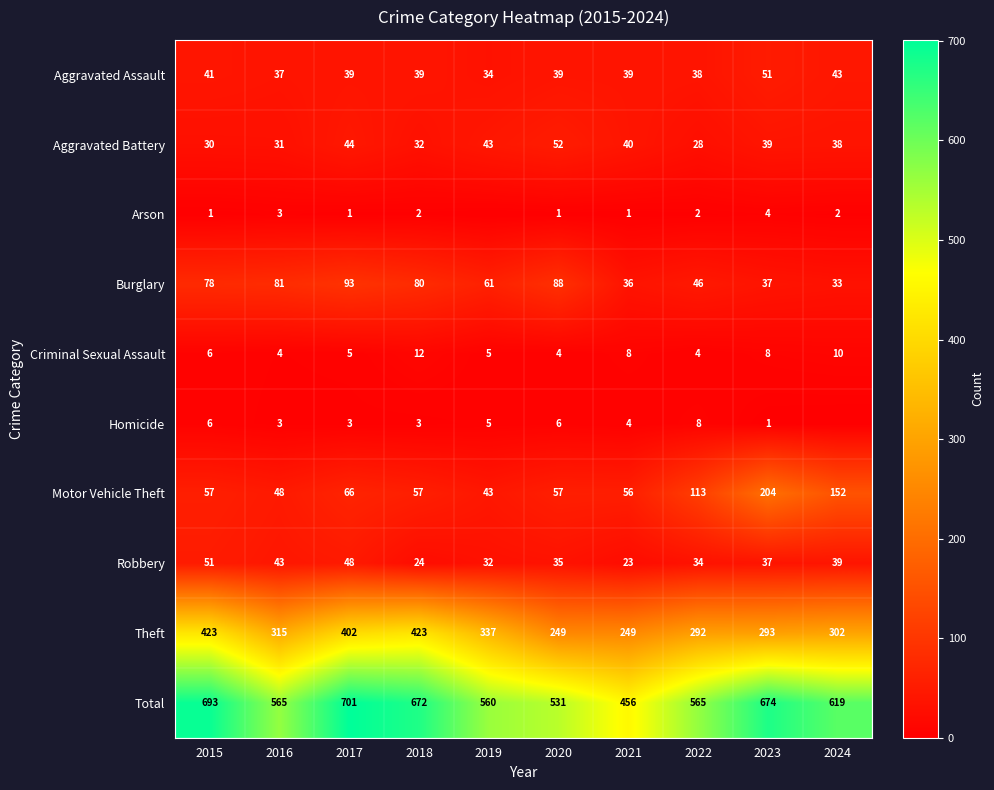

Where is Aggravated Assault nearest to the value 42?

2015